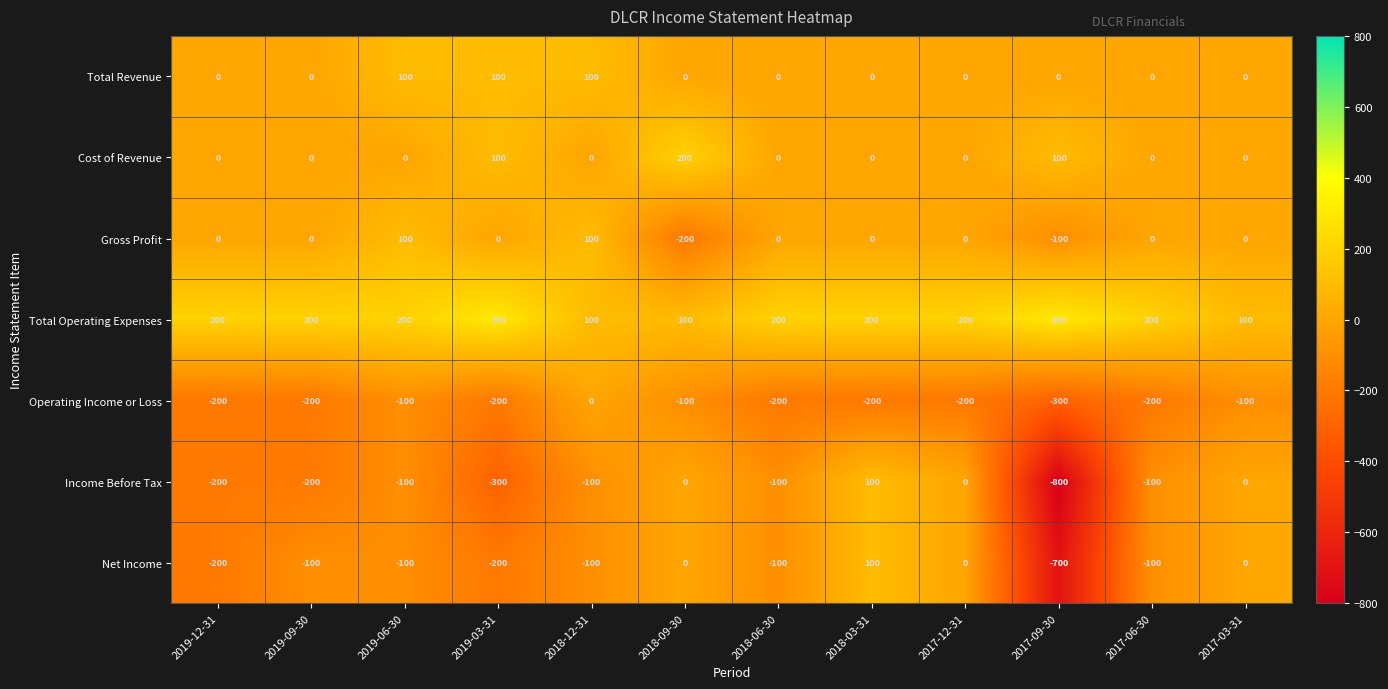

What is the maximum value shown in the chart?

300